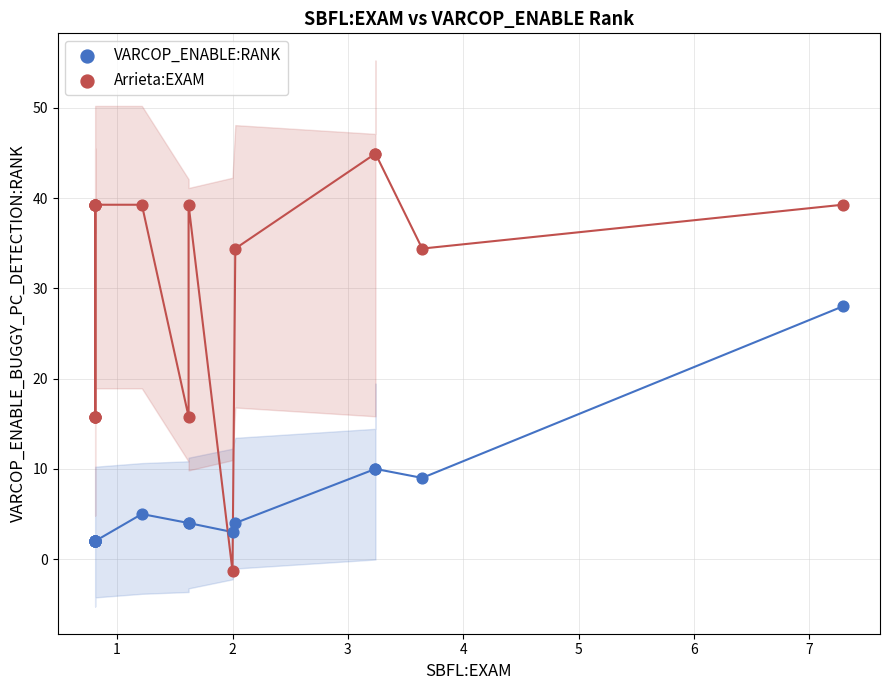

Which series contains the lowest Y value?

Arrieta:EXAM